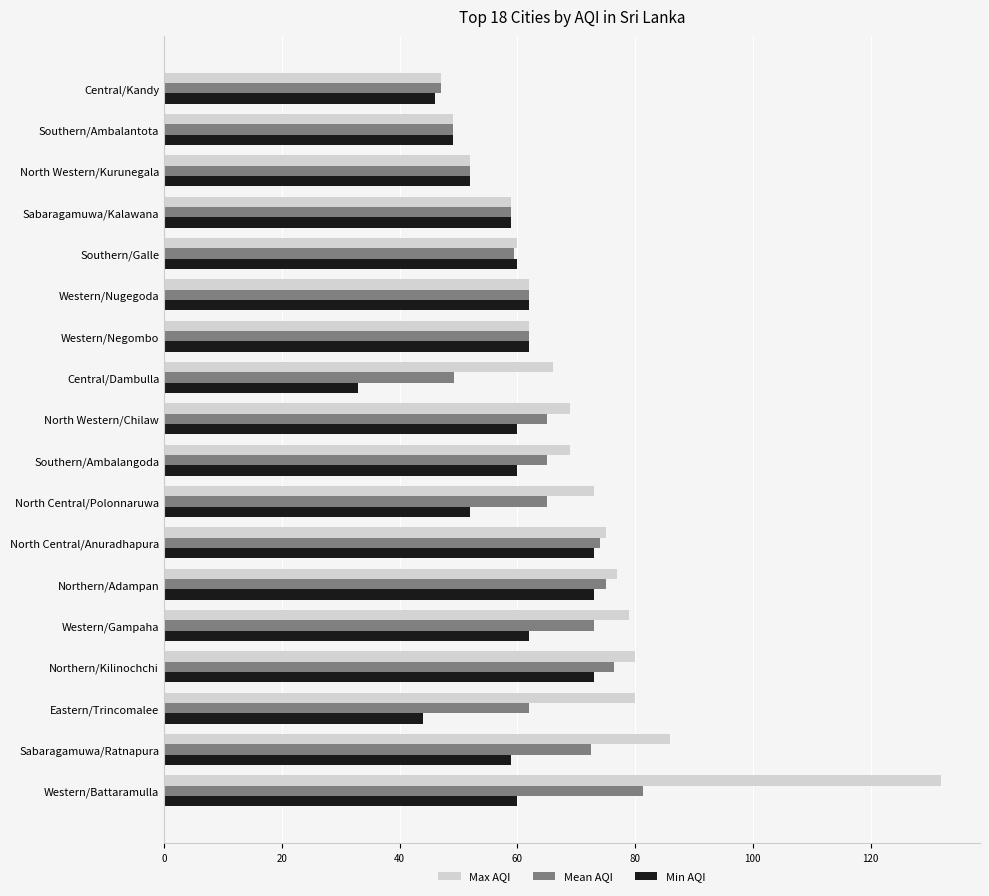

What is the sum of all Mean AQI values?

1149.1